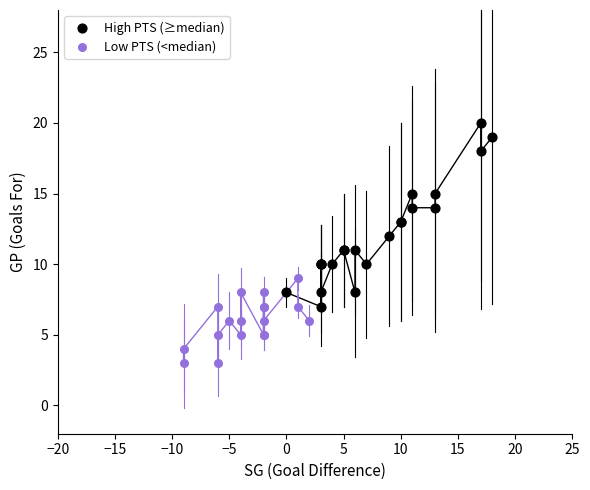

Which series reaches the minimum Y coordinate?

Low PTS (<median)